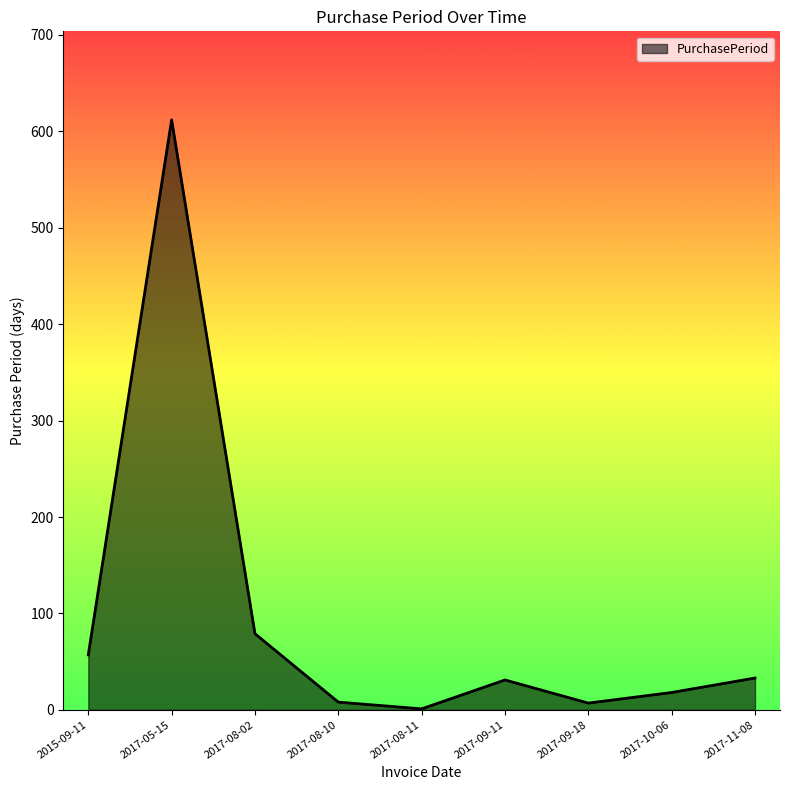

At which label is the value closest to 306?

2017-08-02